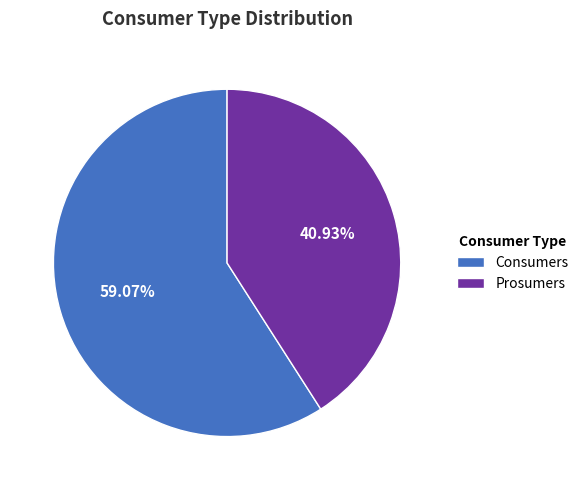

The Consumers slice represents 59% of the pie. True or false?

True